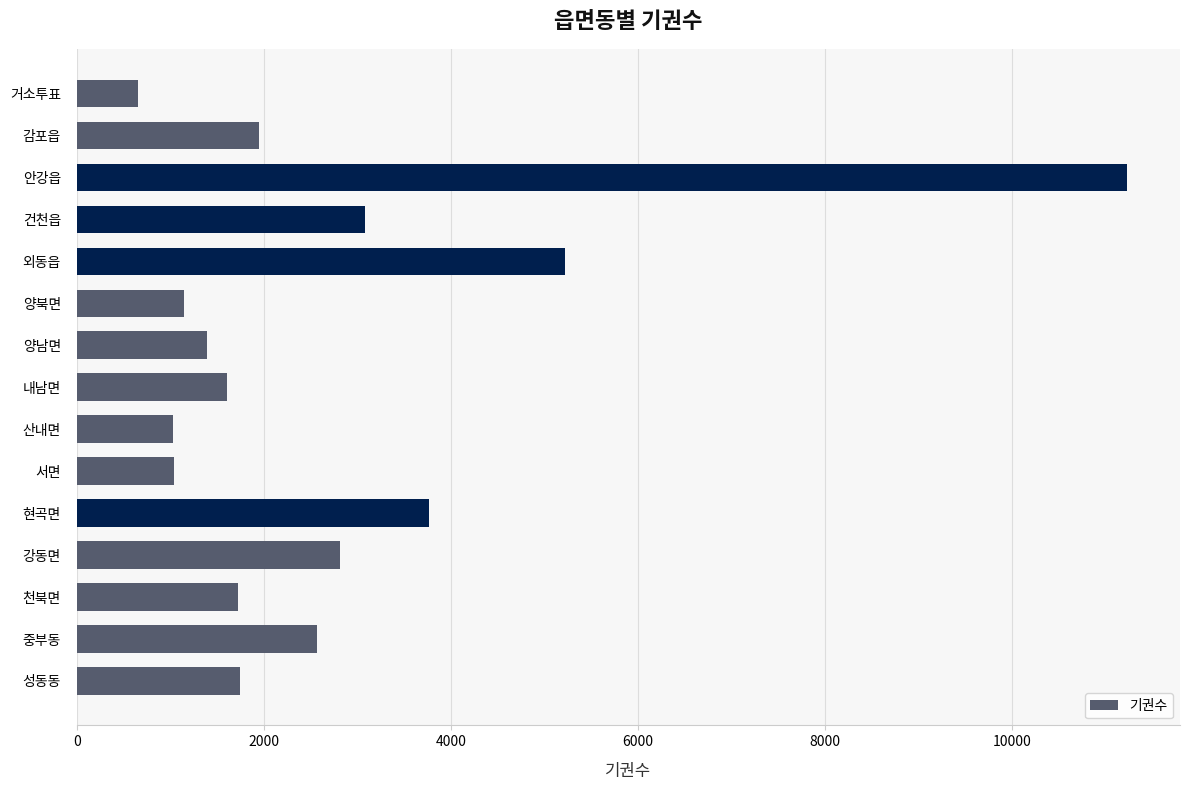

Count the number of categories in the chart.

15